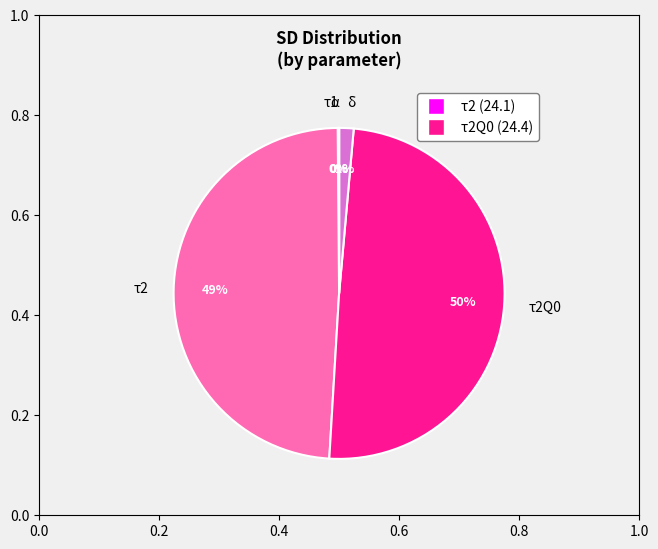

Is the sum of τ2Q0 and τ2 greater than half?

Yes